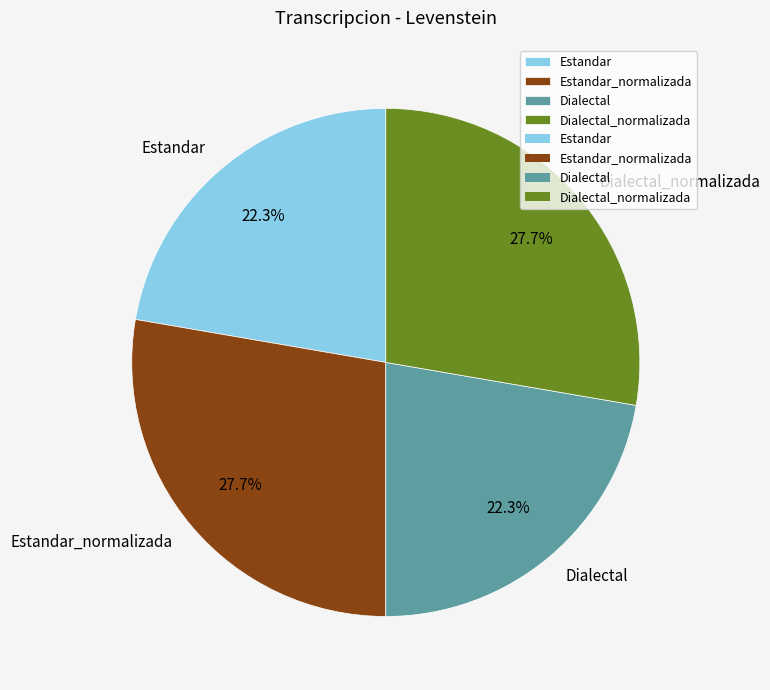

How many segments does this pie chart have?

4